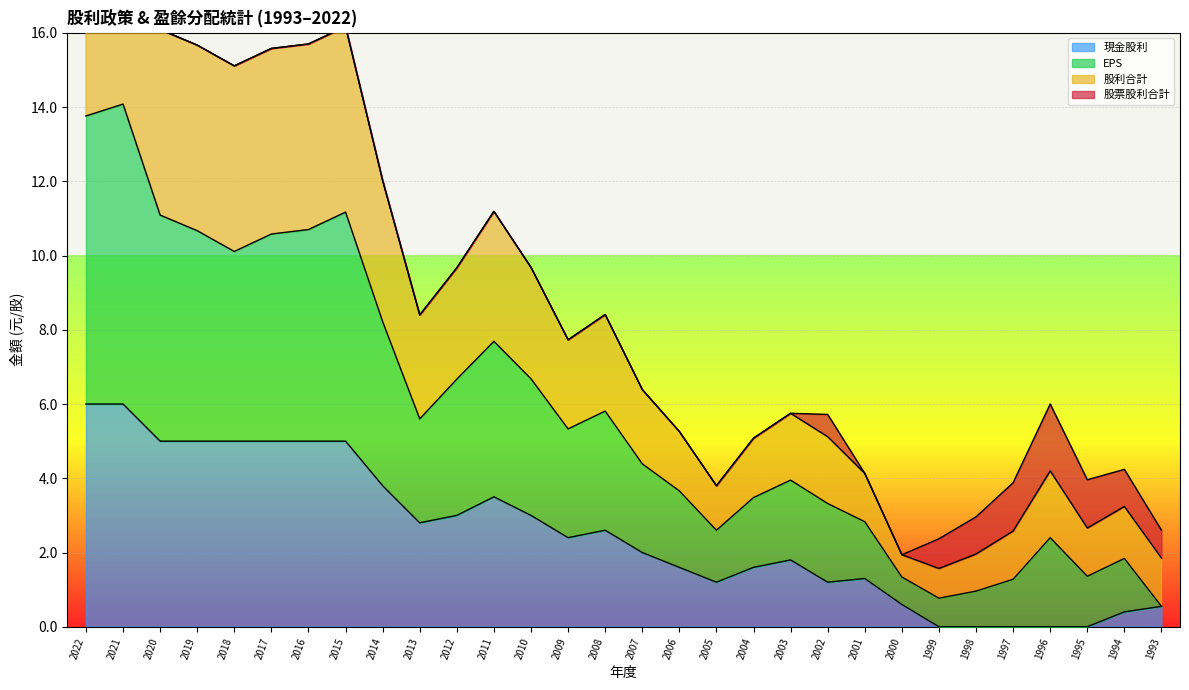

True or false: 股利合計 has more than 2 points higher than both neighbors.

True